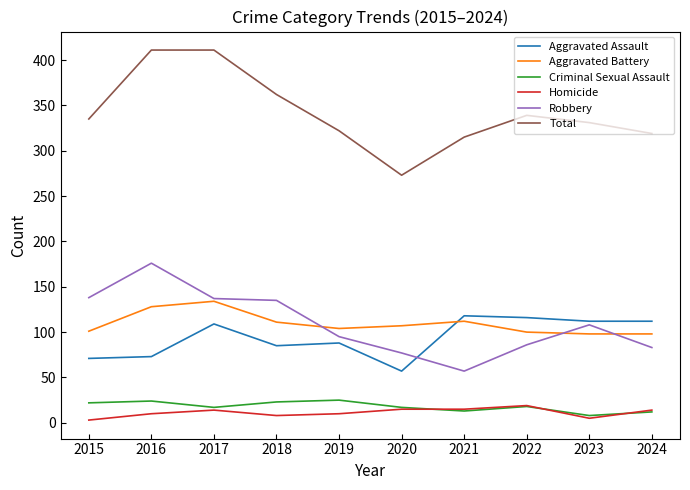

Which series has the largest range (max minus min)?

Total